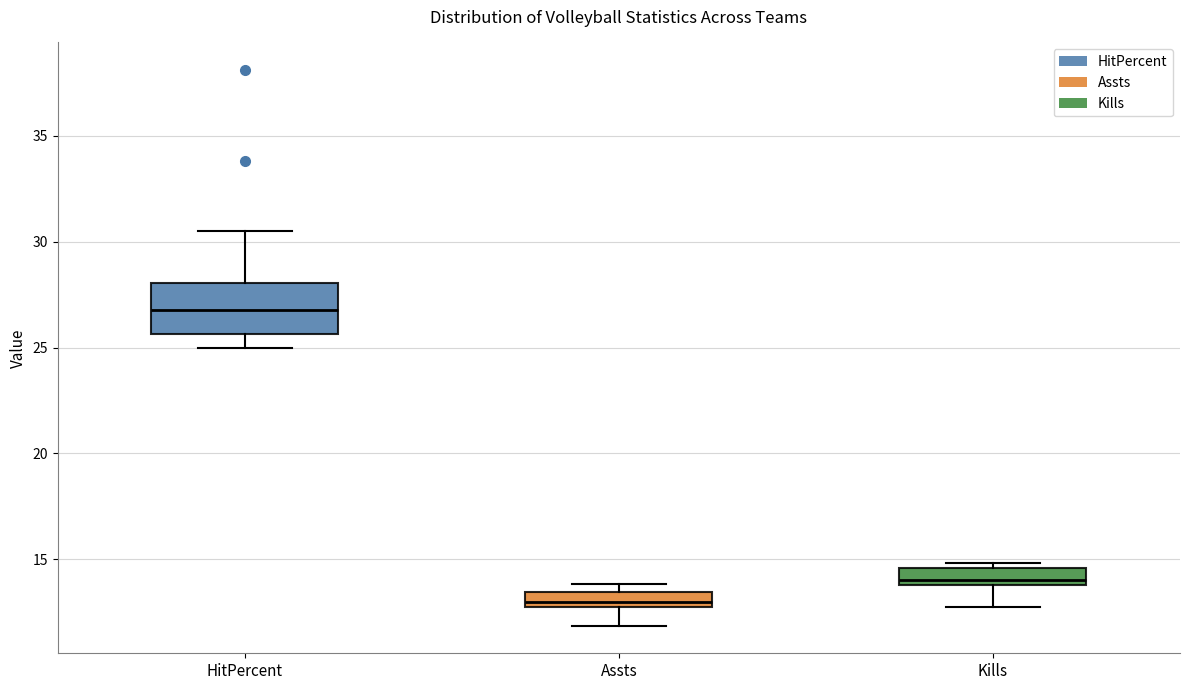

Where does the lower whisker of the box for Kills end on the y-axis? The values are not printed on the chart, so give them approximately, as read against the axis.

13.0